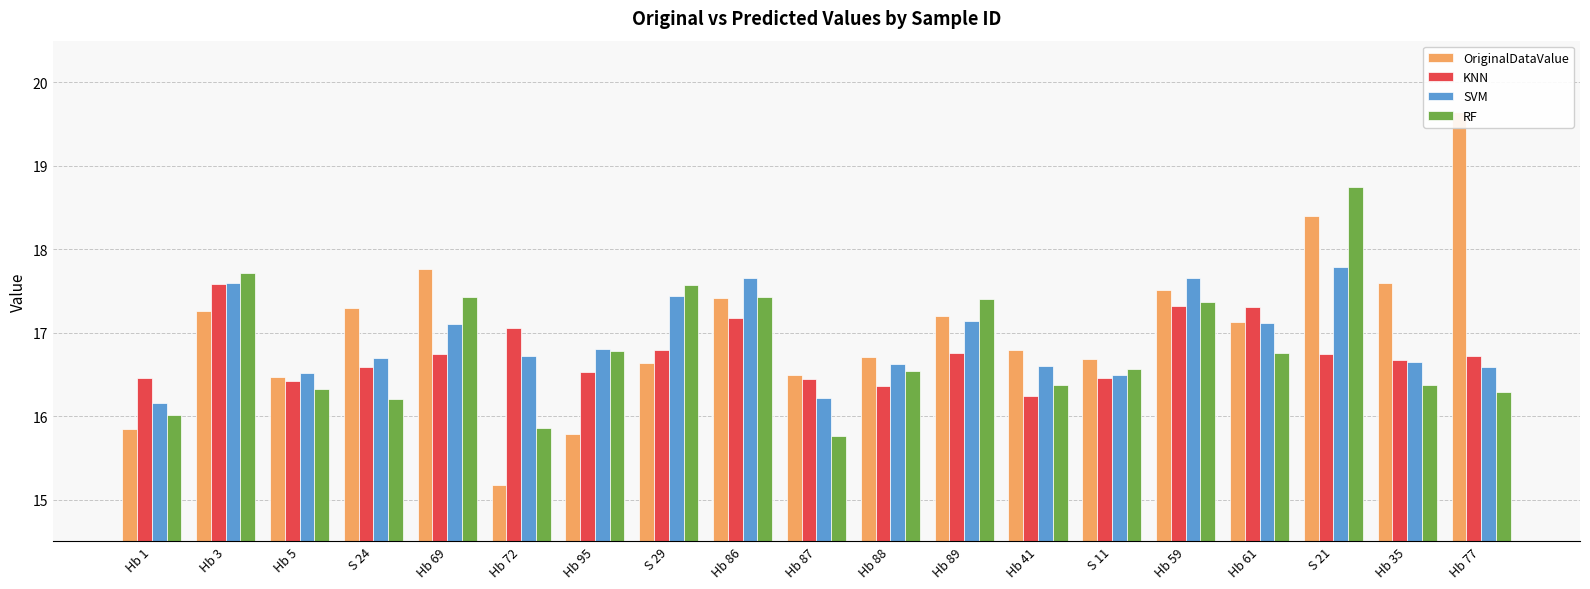

How many categories are shown in the chart?

19